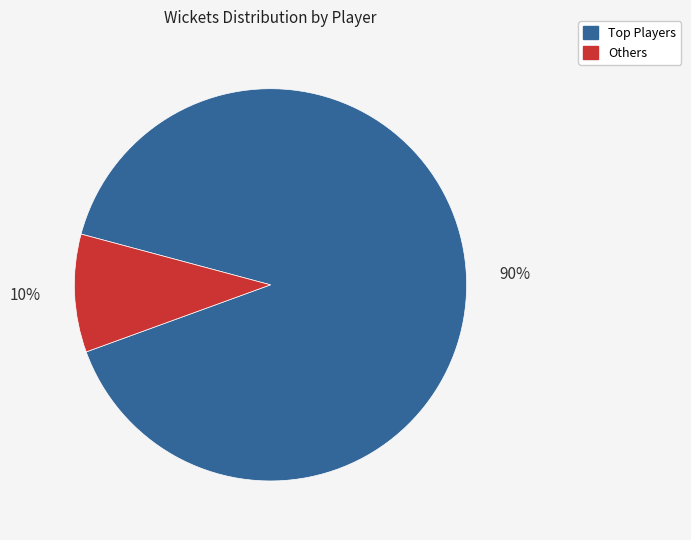

Is there any slice that represents more than half of the pie?

Yes